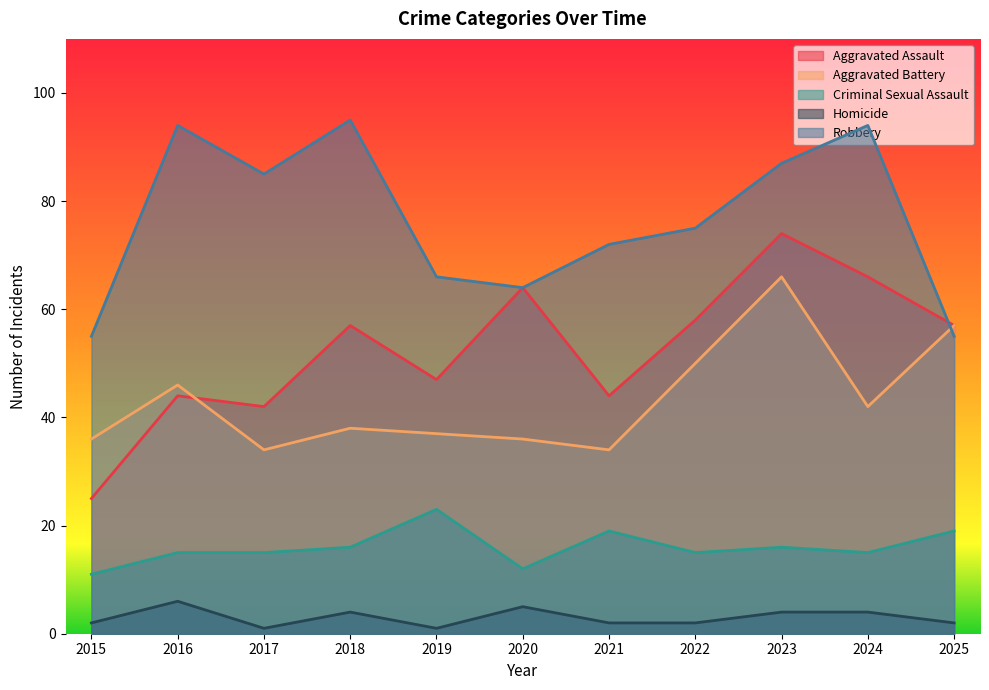

Between 2015 and 2019, which is larger?

2019